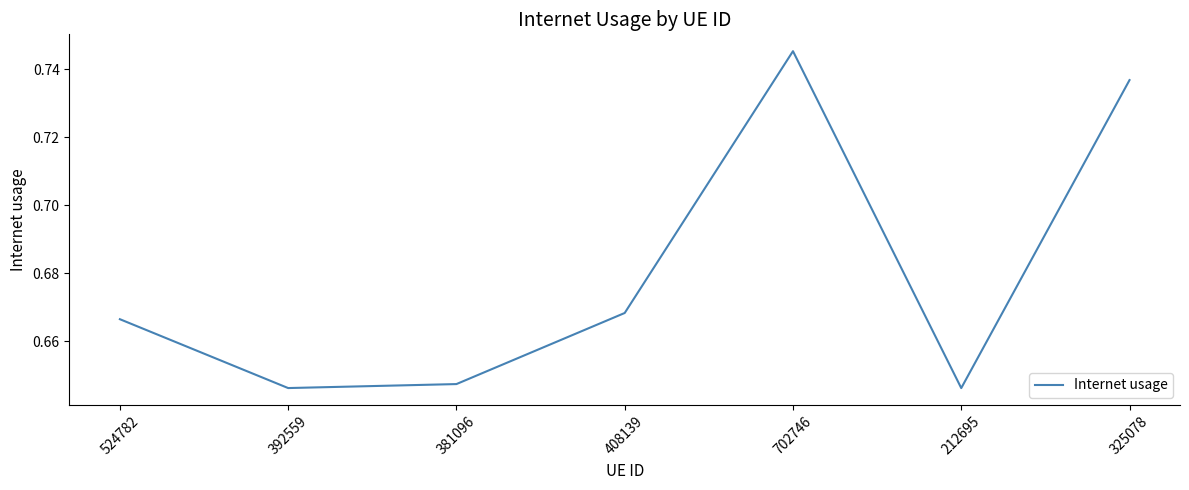

How many interior local peaks (higher than both neighbors) does the data have?

1